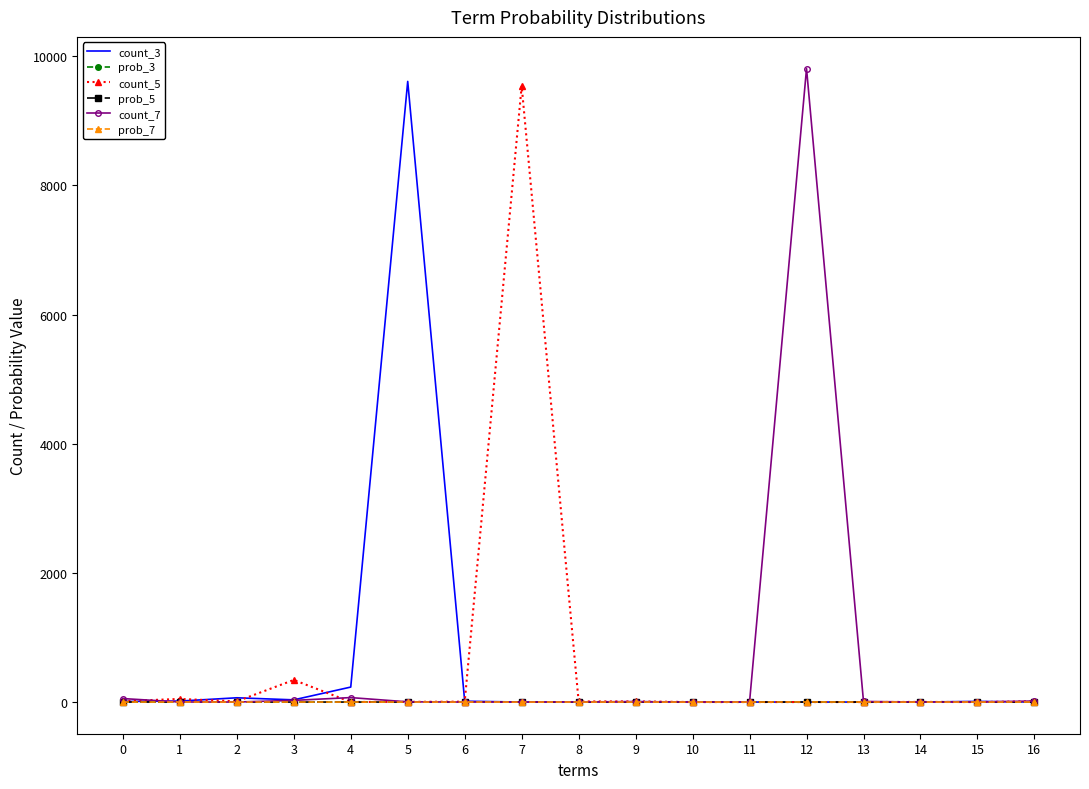

How many series are shown in this chart?

6